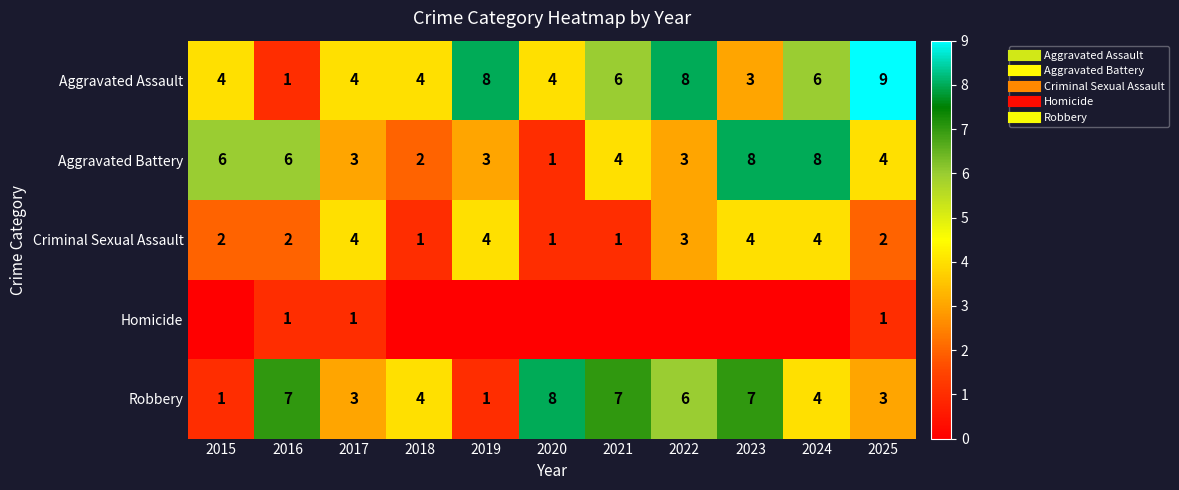

What is the difference between the second highest and minimum values in the Criminal Sexual Assault series?

3